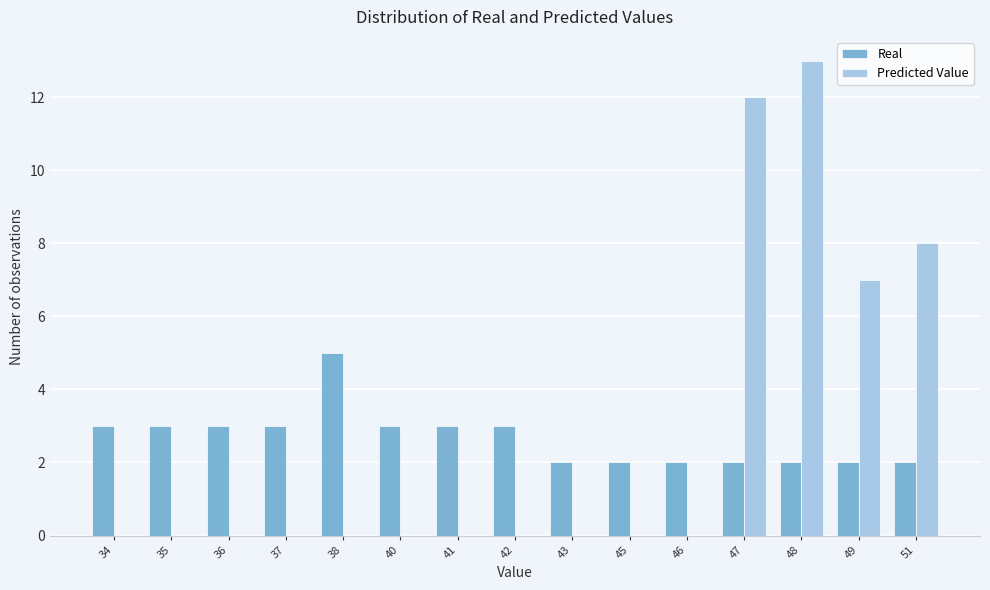

Reading right to left, list all the values displayed in this chart.

Real: 51=2	49=2	48=2	47=2	46=2	45=2	43=2	42=3	41=3	40=3	38=5	37=3	36=3	35=3	34=3
Predicted Value: 51=8	49=7	48=13	47=12	46=0	45=0	43=0	42=0	41=0	40=0	38=0	37=0	36=0	35=0	34=0